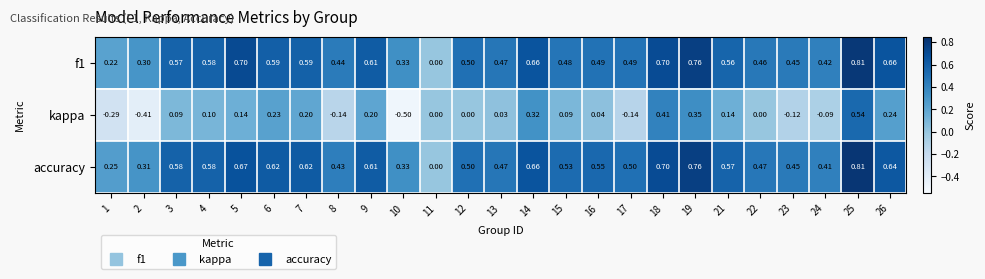

Which series changed the most between 9 and 21?

kappa